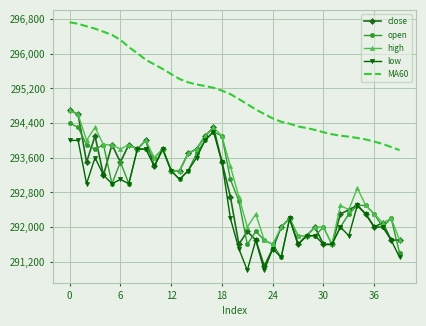

What is the maximum value shown in the chart?

296725.0